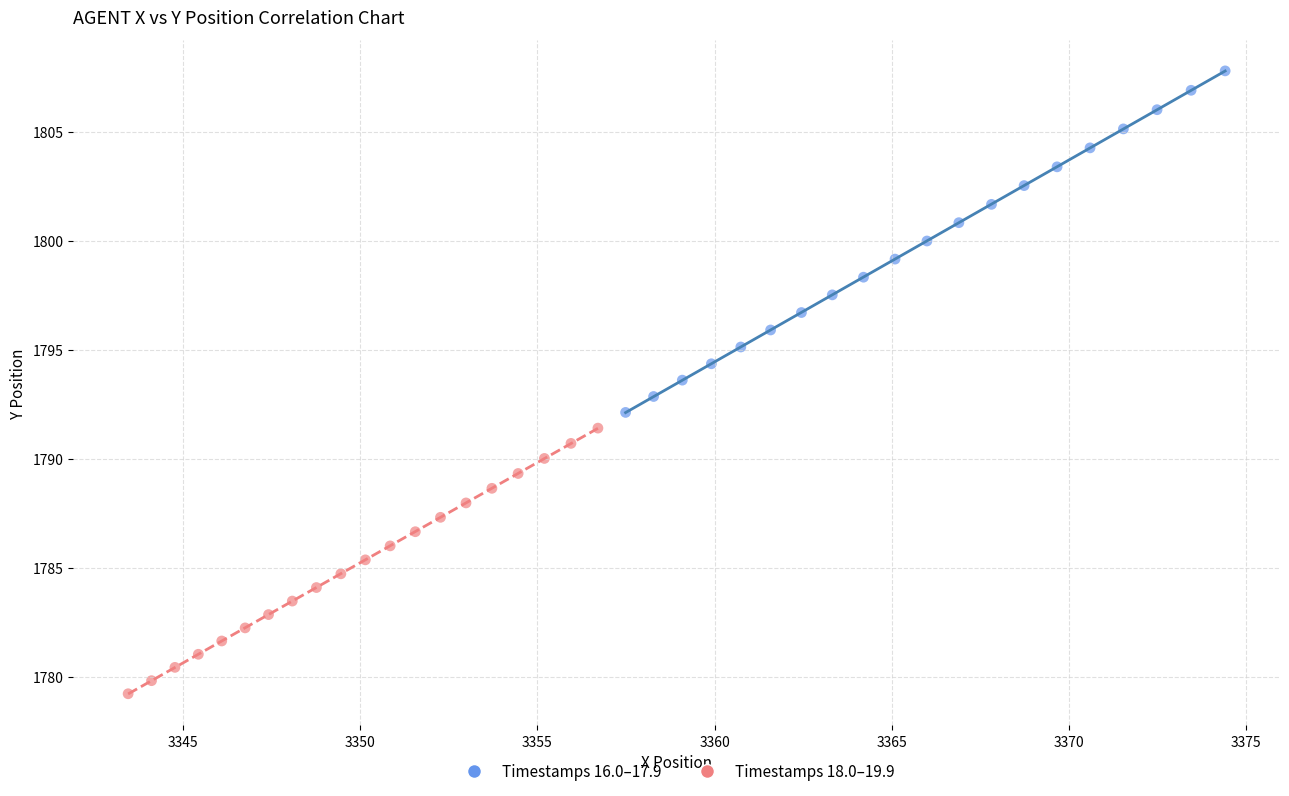

What are all the series names shown in the legend?

Timestamps 16.0–17.9, Timestamps 18.0–19.9